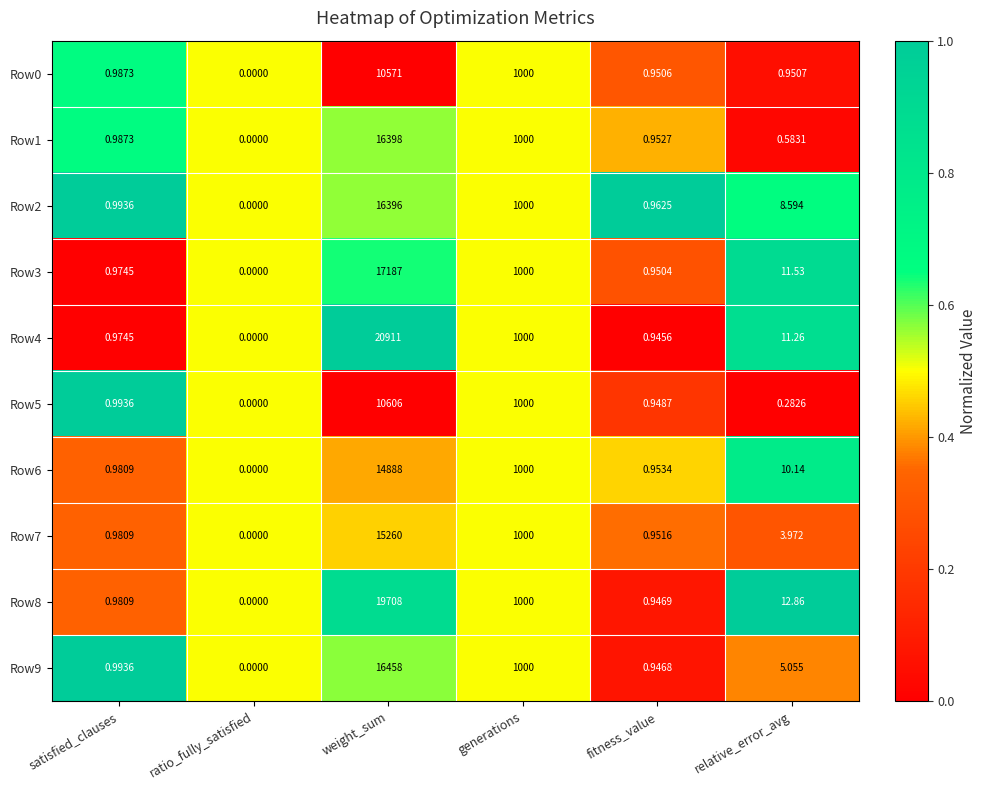

Which series has the widest spread of values?

Row4